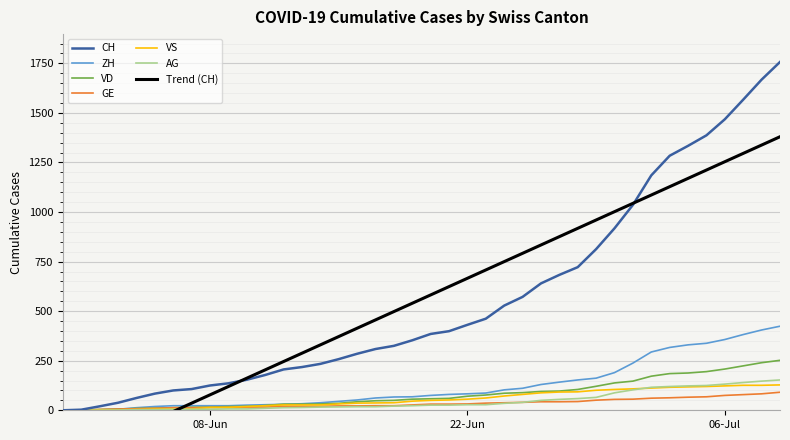

True or false: GE and ZH intersect in this chart.

True